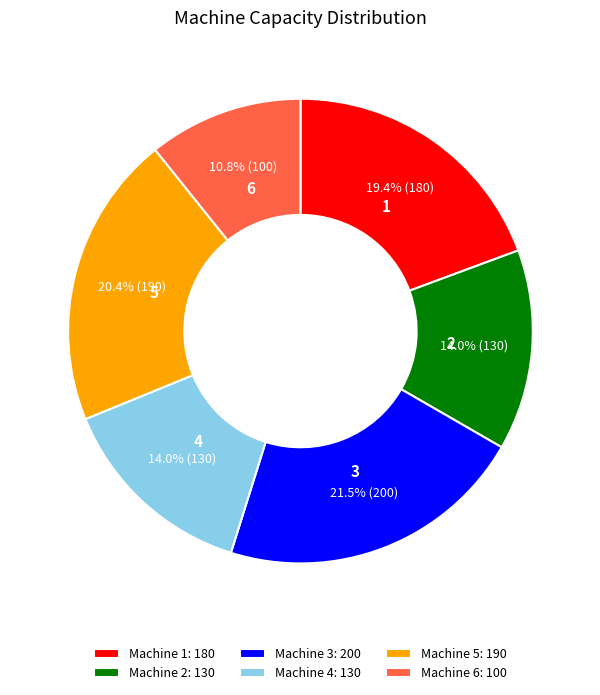

How many segments does this pie chart have?

6